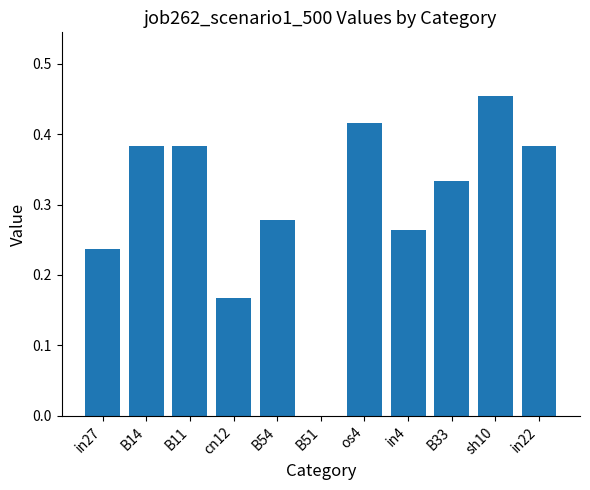

True or false: the data shows 0.7 at os4.

False